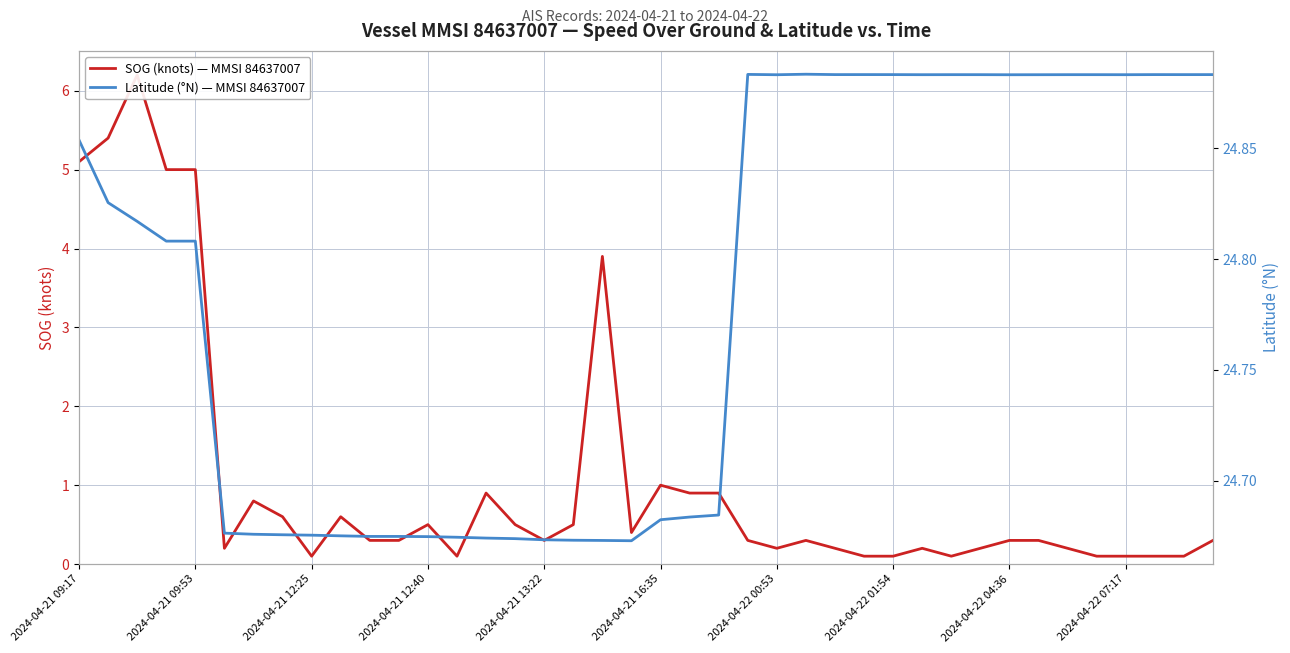

What is the difference between the SOG (knots) — MMSI 84637007 values at 23 and 27?

0.2